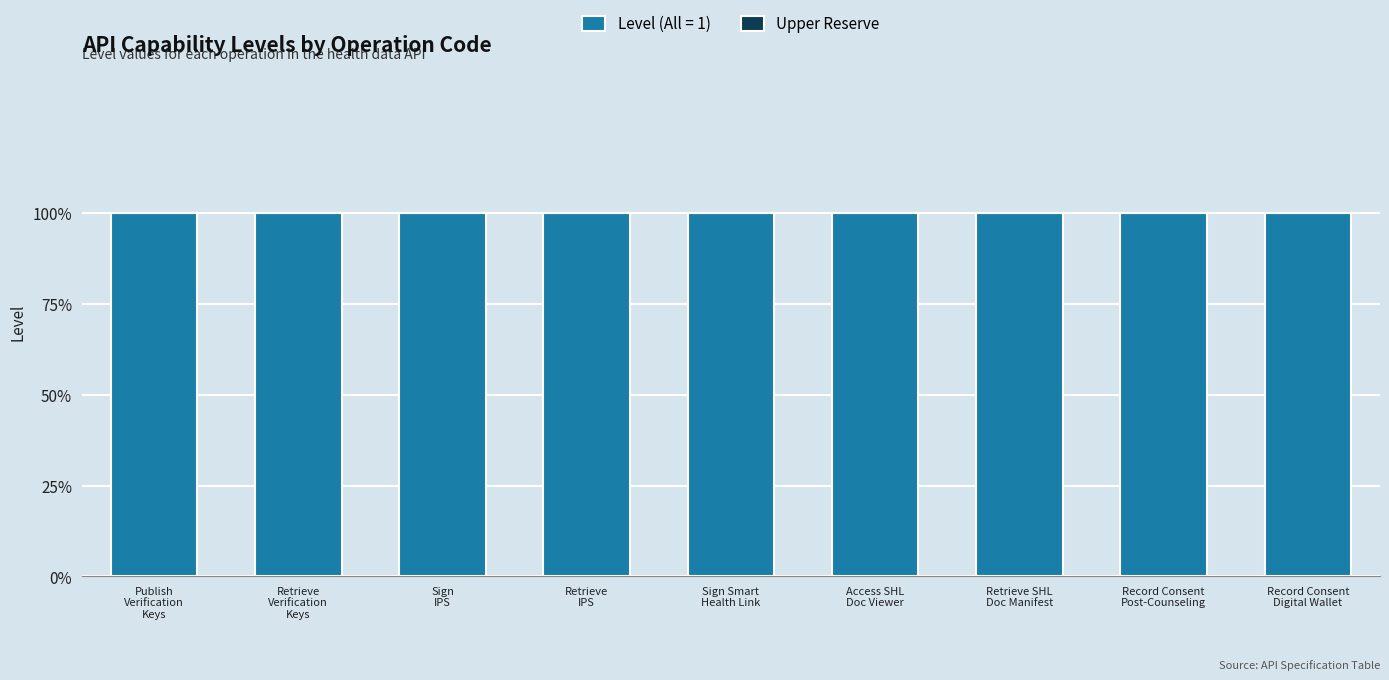

What position from the left is Record Consent
Post-Counseling?

8